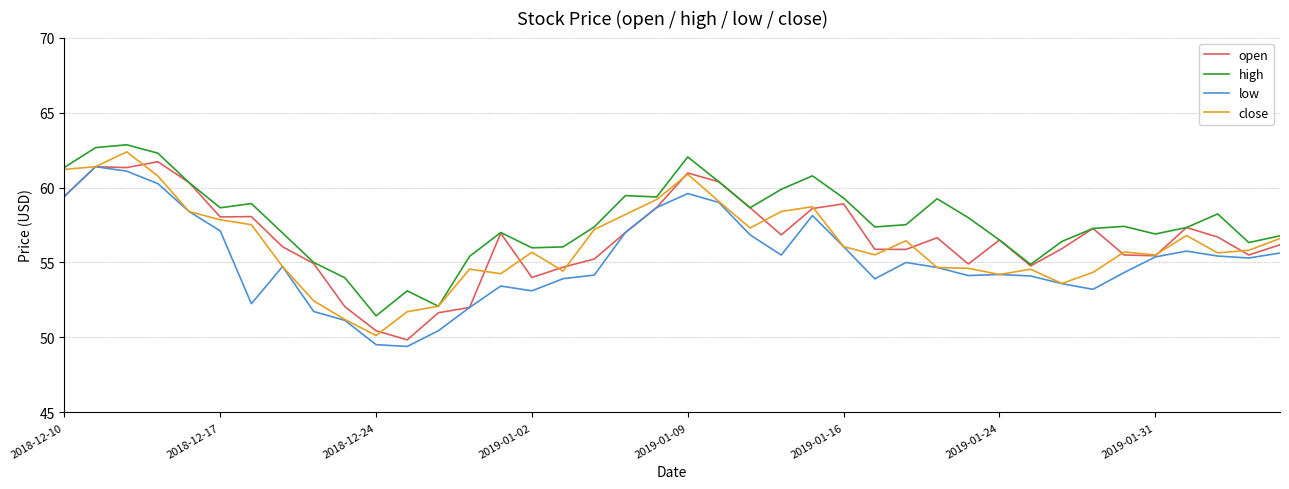

What is the maximum value for close?

62.4